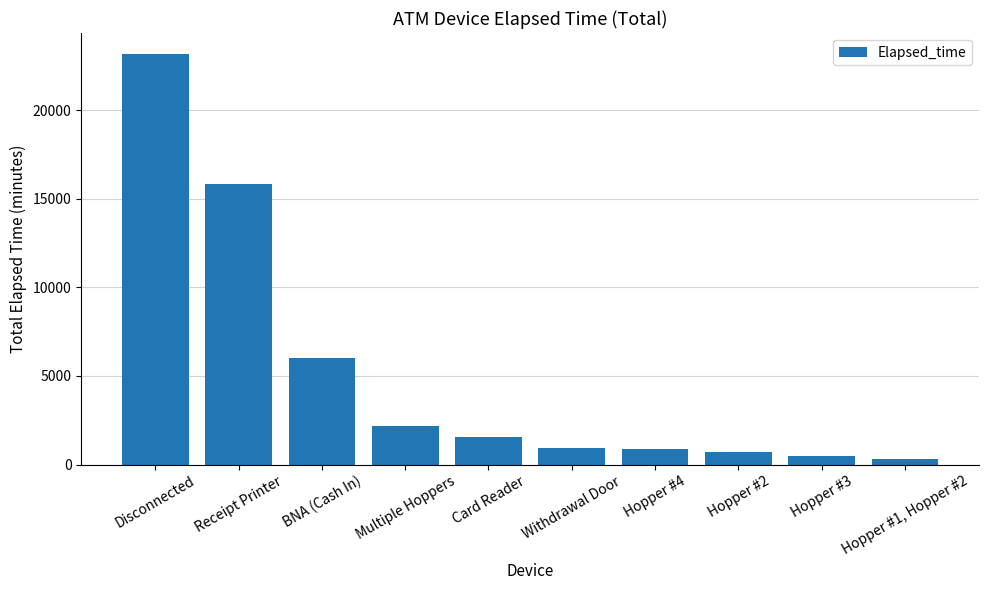

Rank the categories by value from highest to lowest.

Disconnected, Receipt Printer, BNA (Cash In), Multiple Hoppers, Card Reader, Withdrawal Door, Hopper #4, Hopper #2, Hopper #3, Hopper #1, Hopper #2